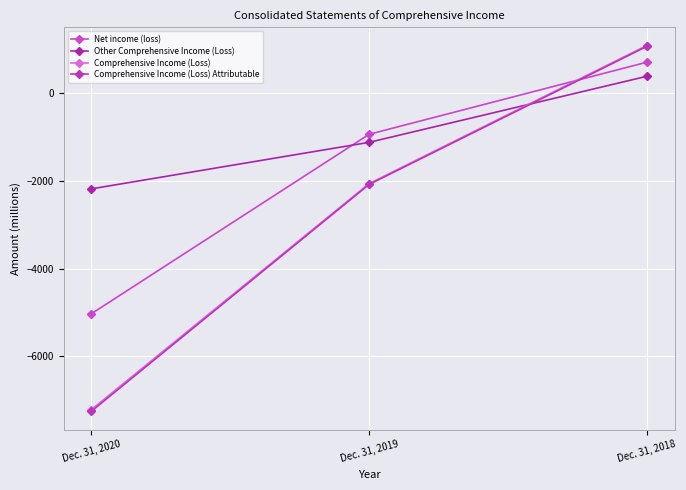

What is the value of the Comprehensive Income (Loss) point at the 1st from the left?

-7210